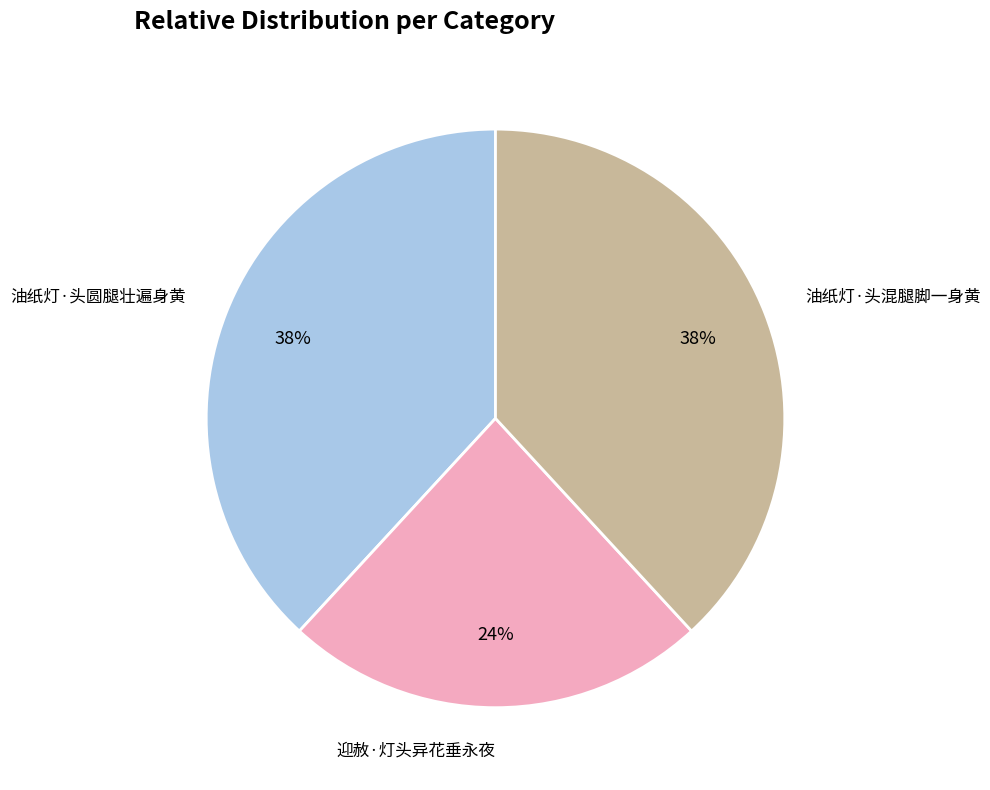

The 迎赦·灯头异花垂永夜 slice represents 14% of the pie. True or false?

False